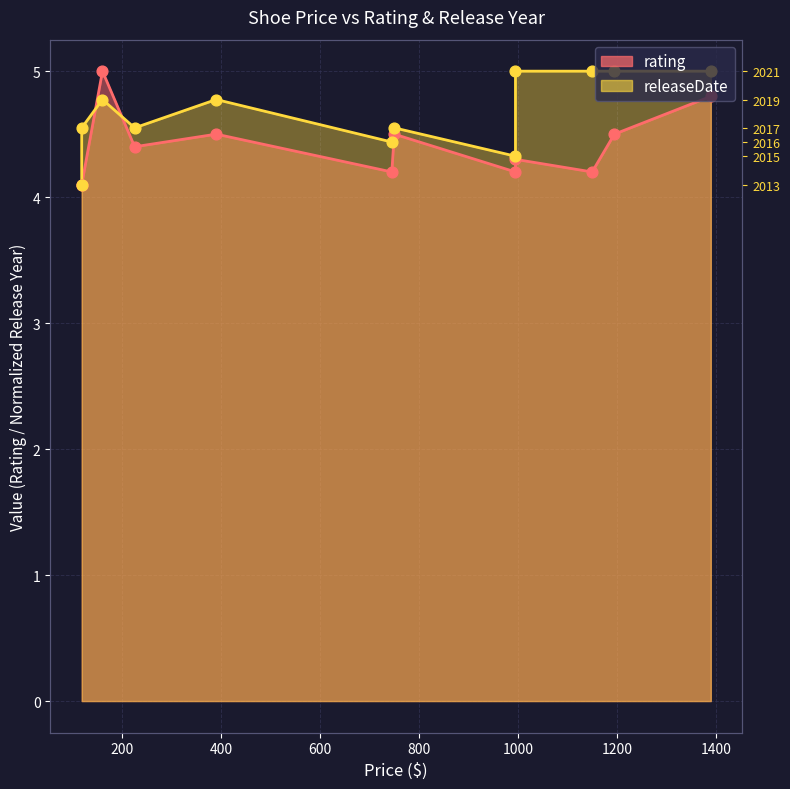

What is the total value across all series at 995?

8.5